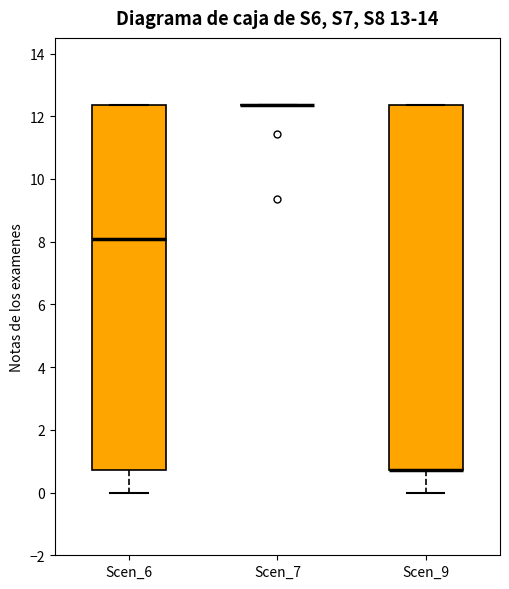

Where is the upper edge of the box for Scen_9 on the y-axis? The values are not printed on the chart, so give them approximately, as read against the axis.

12.4